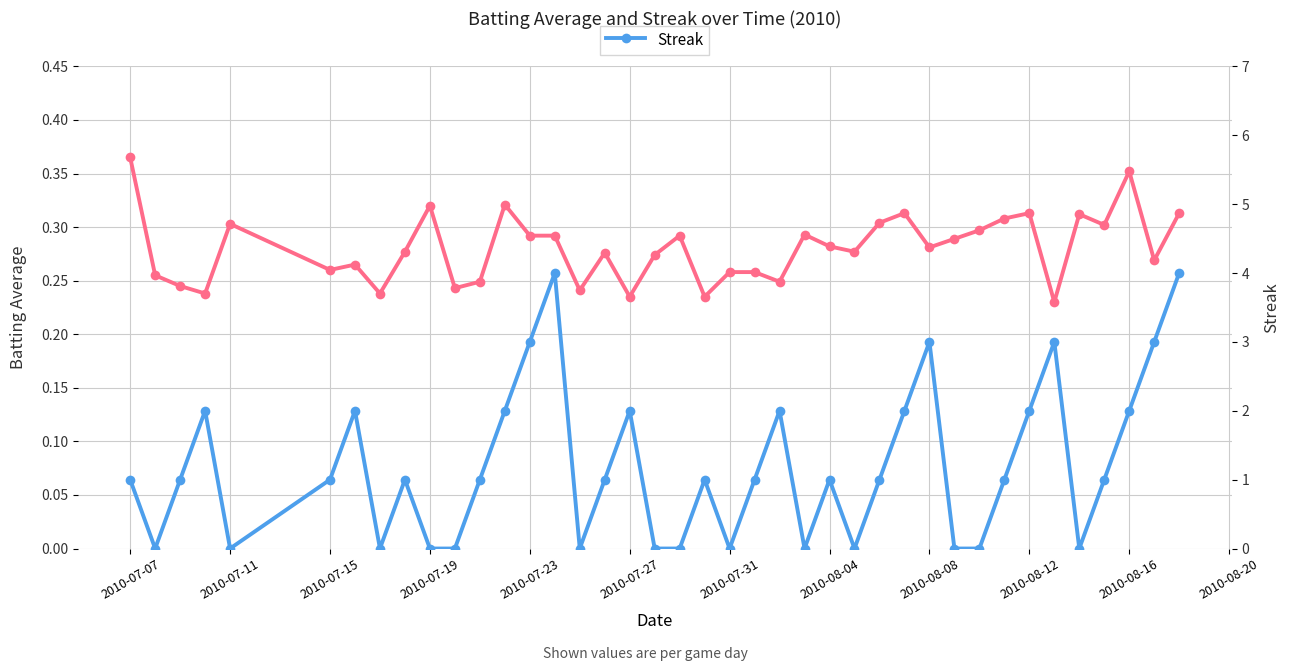

What is the greatest value displayed?

4.0